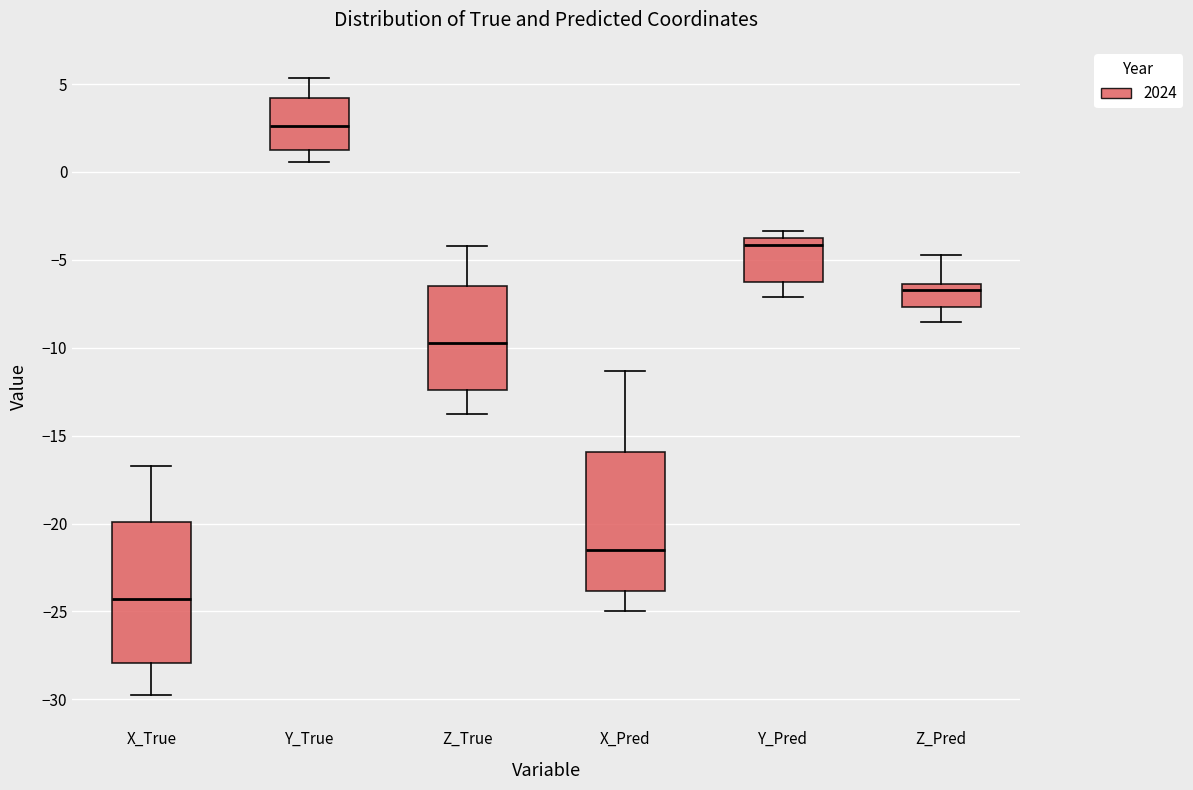

Reading left to right, transcribe this box plot: for each box, give where its median line is, the range the box spans, and where its two whiskers end, as read against the y-axis. The values are not printed on the chart, so give them approximately, as read against the axis.

X_True: median -24.5, box -28.0 to -20.0, whiskers -30.0 to -16.5
Y_True: median 2.5, box 1.5 to 4.0, whiskers 0.5 to 5.5
Z_True: median -9.5, box -12.5 to -6.5, whiskers -13.5 to -4.0
X_Pred: median -21.5, box -24.0 to -16.0, whiskers -25.0 to -11.5
Y_Pred: median -4.0 (just below the box's upper edge), box -6.5 to -4.0, whiskers -7.0 to -3.5
Z_Pred: median -6.5 (just below the box's upper edge), box -7.5 to -6.5, whiskers -8.5 to -4.5